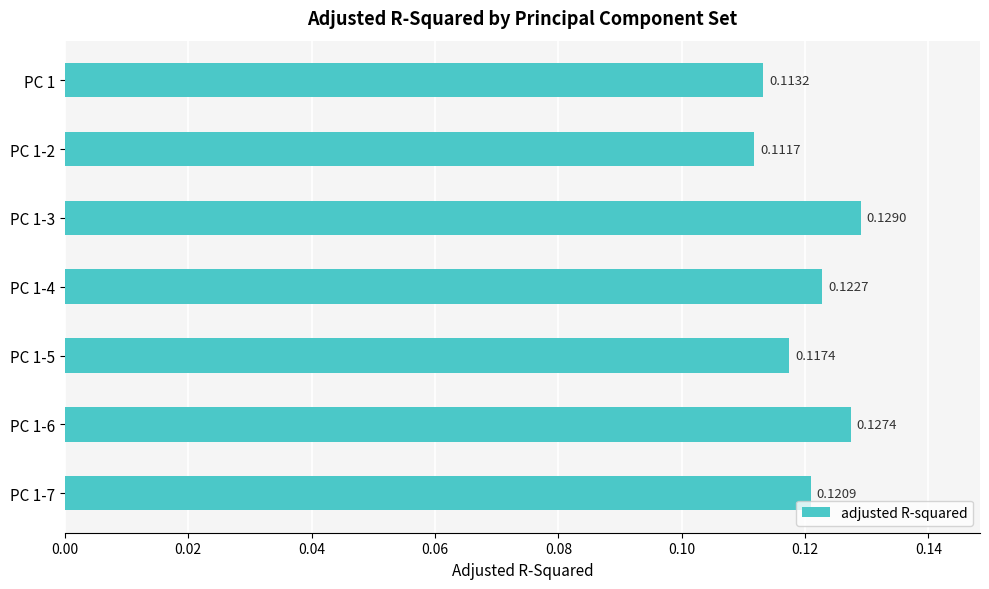

Rank the categories by value from highest to lowest.

PC 1-3, PC 1-6, PC 1-4, PC 1-7, PC 1-5, PC 1, PC 1-2